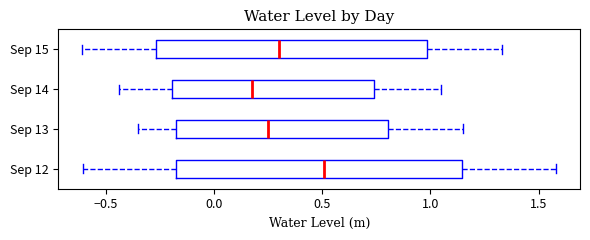

Reading bottom to top, read every box against the x-axis: the position of its median line, the range the box covers, and the ends of its whiskers. The values are not printed on the chart, so give them approximately, as read against the axis.

Sep 12: median 0.50, box -0.20 to 1.15, whiskers -0.60 to 1.60
Sep 13: median 0.25, box -0.15 to 0.80, whiskers -0.35 to 1.15
Sep 14: median 0.20, box -0.20 to 0.75, whiskers -0.45 to 1.05
Sep 15: median 0.30, box -0.25 to 1.00, whiskers -0.60 to 1.35